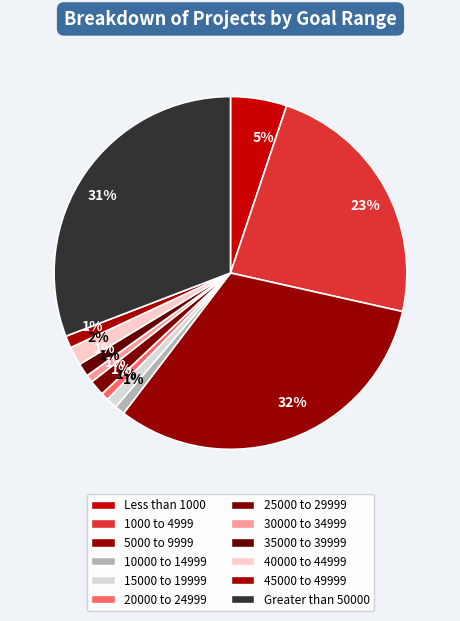

What is the smallest slice in the pie chart?

20000 to 24999